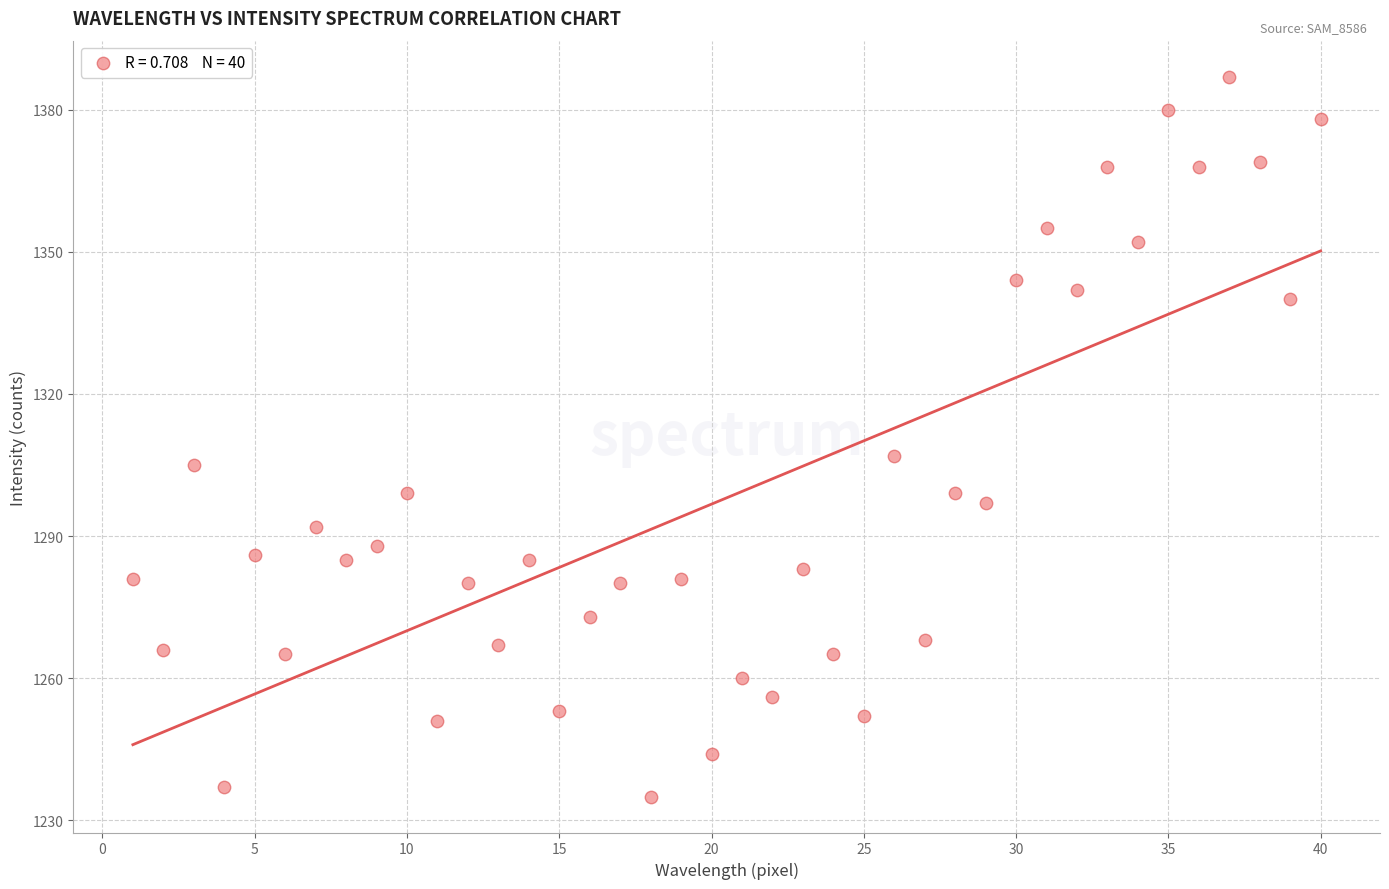

What is the range of Y values (max minus min)?

152